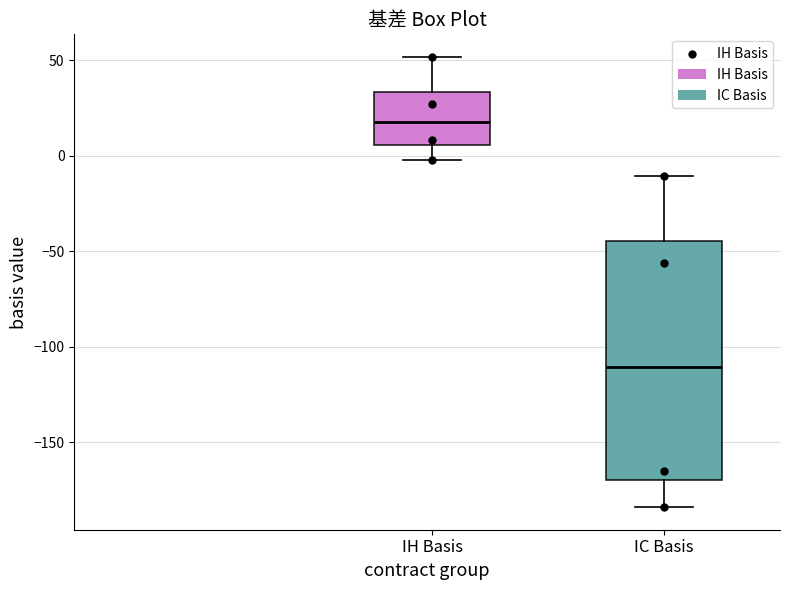

Where does the median line of the box for IH Basis sit on the y-axis? The values are not printed on the chart, so give them approximately, as read against the axis.

20